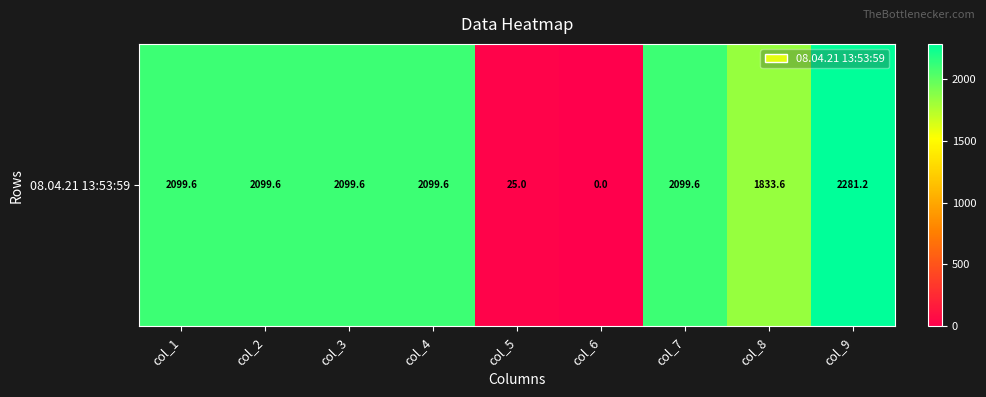

Which has a higher value, col_7 or col_4?

col_7